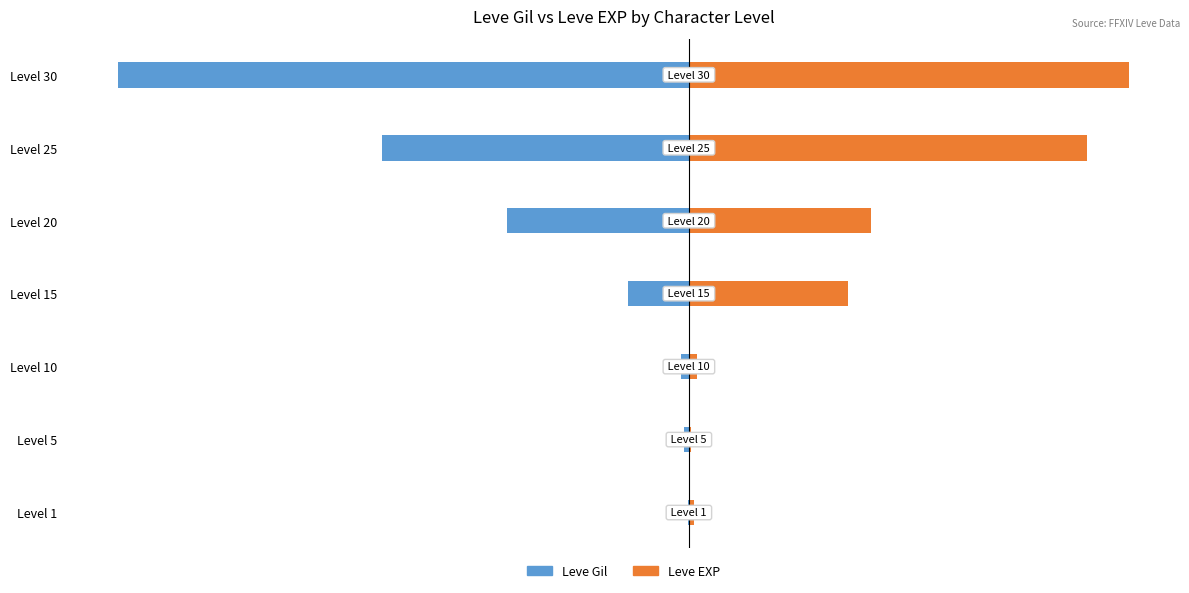

What is the difference between the Leve Gil values at Level 30 and Level 20?

46130